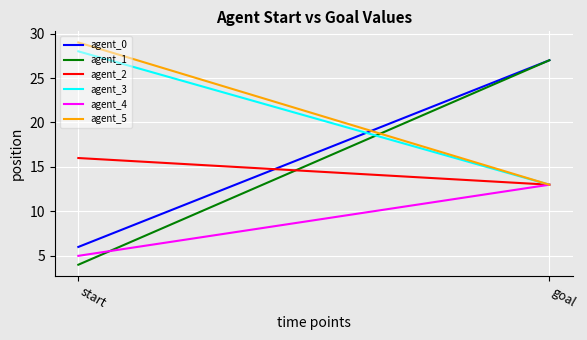

What is the greatest value displayed?

29